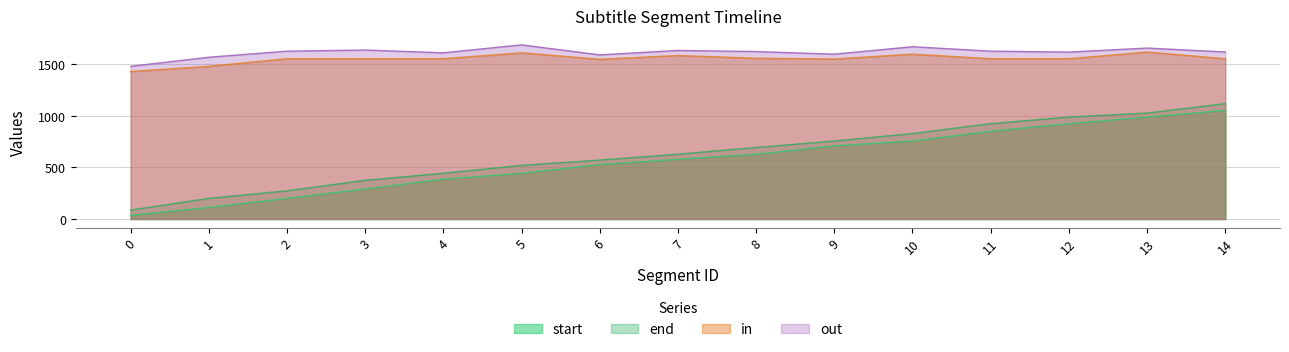

Reading left to right, transcribe all the data shown in this chart.

start: 36	112	200	291	386	443	528	579	628	709	756	851	924	988	1053
end: 86	200	273	375	443	520	571	628	693	756	828	924	988	1027	1118
in: 1430	1480	1554	1554	1554	1611	1548	1585	1558	1551	1598	1554	1554	1618	1554
out: 1480	1568	1627	1638	1611	1688	1591	1634	1623	1598	1670	1627	1618	1657	1619